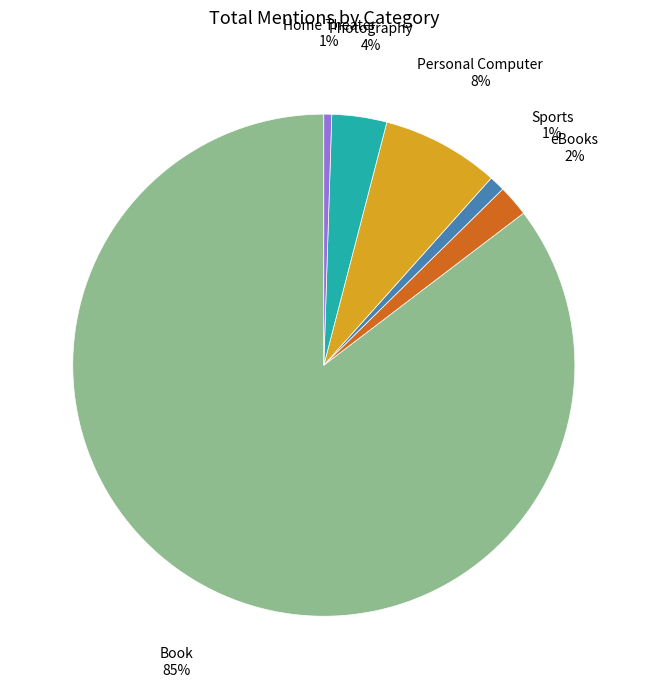

What percentage is the Personal Computer slice, to the nearest percent?

8%